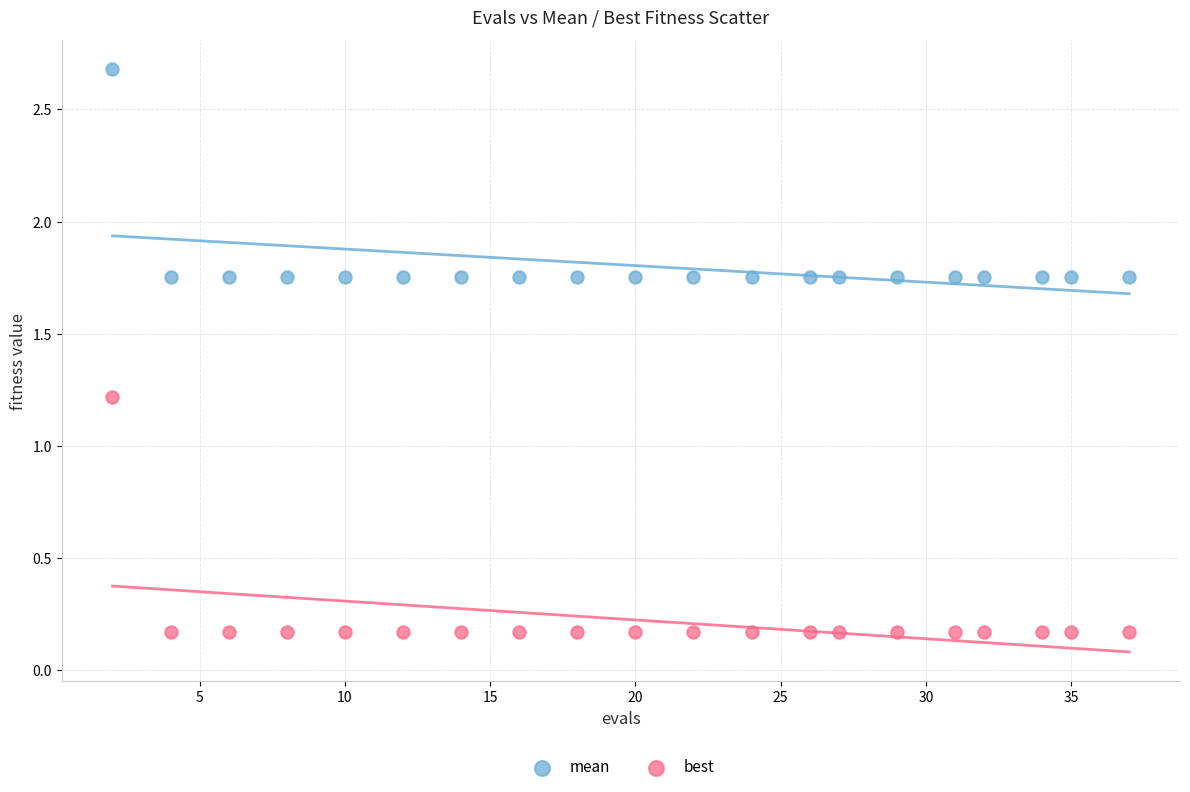

Across all series, what Y value is closest to 1?

1.2